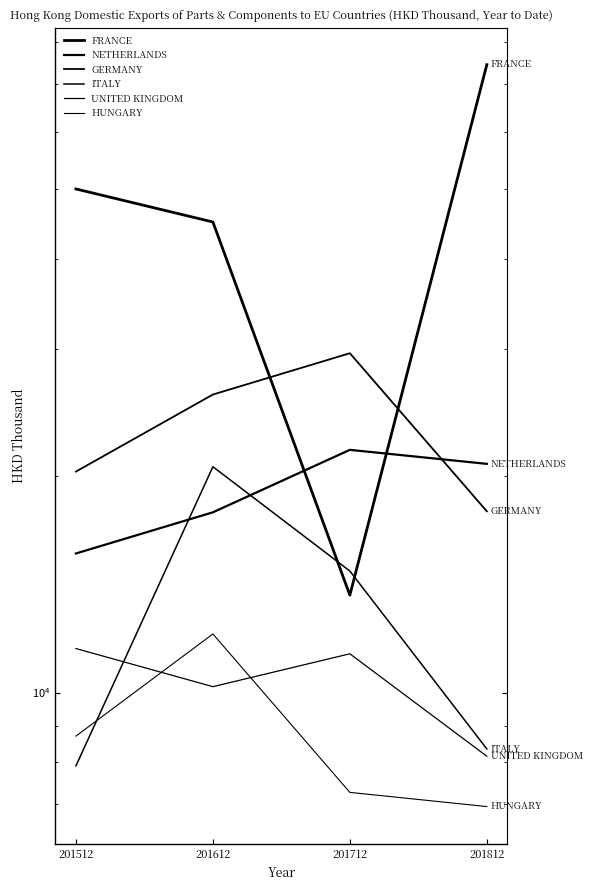

True or false: GERMANY and ITALY cross at least once.

False